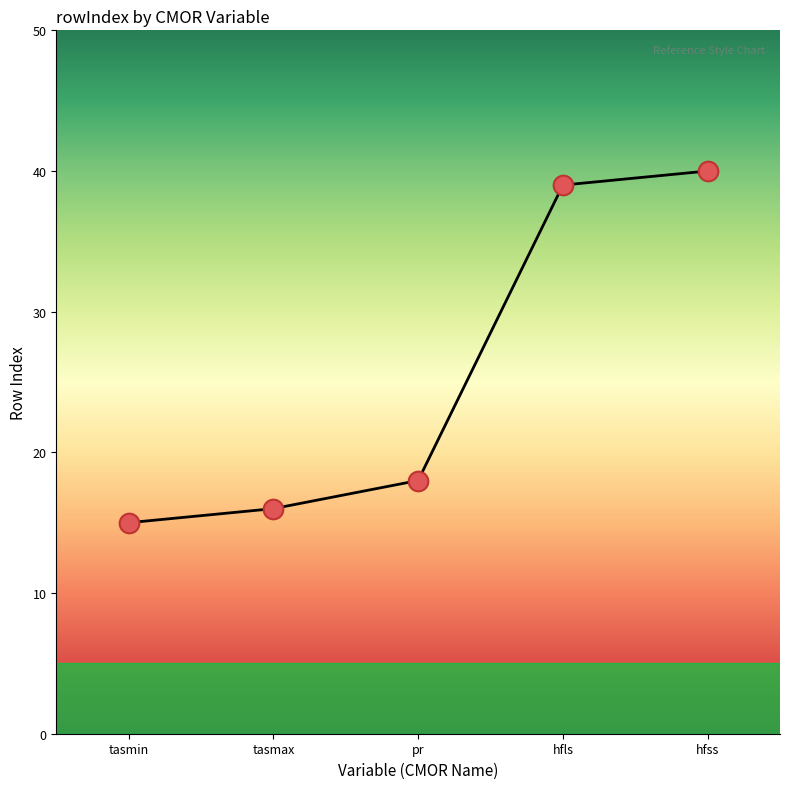

Which has a higher value, pr or tasmax?

pr